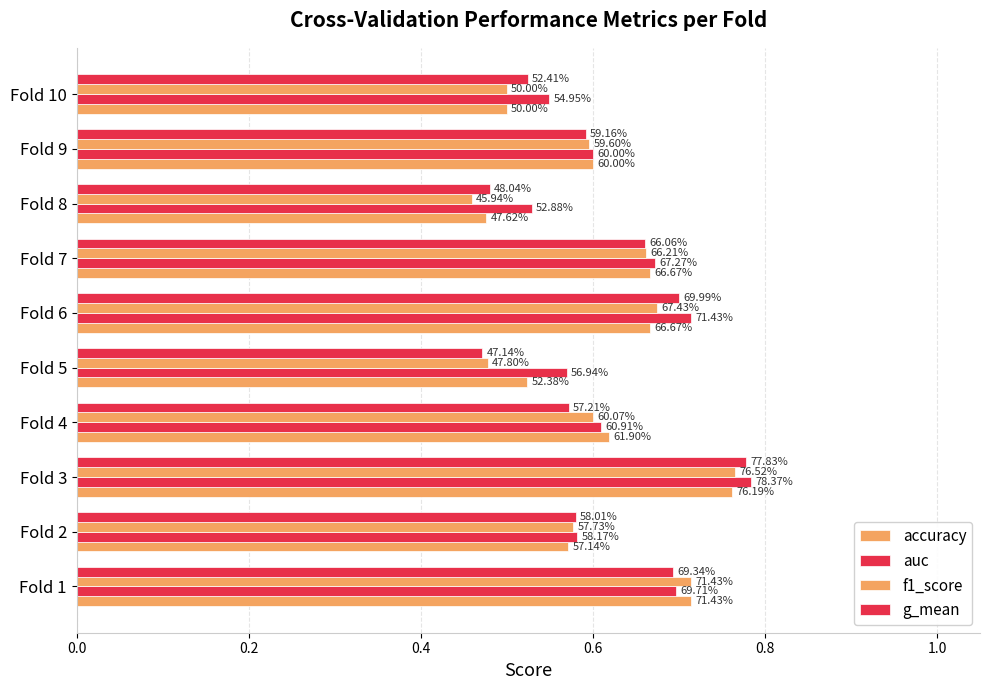

What is the minimum value shown in the chart?

0.5